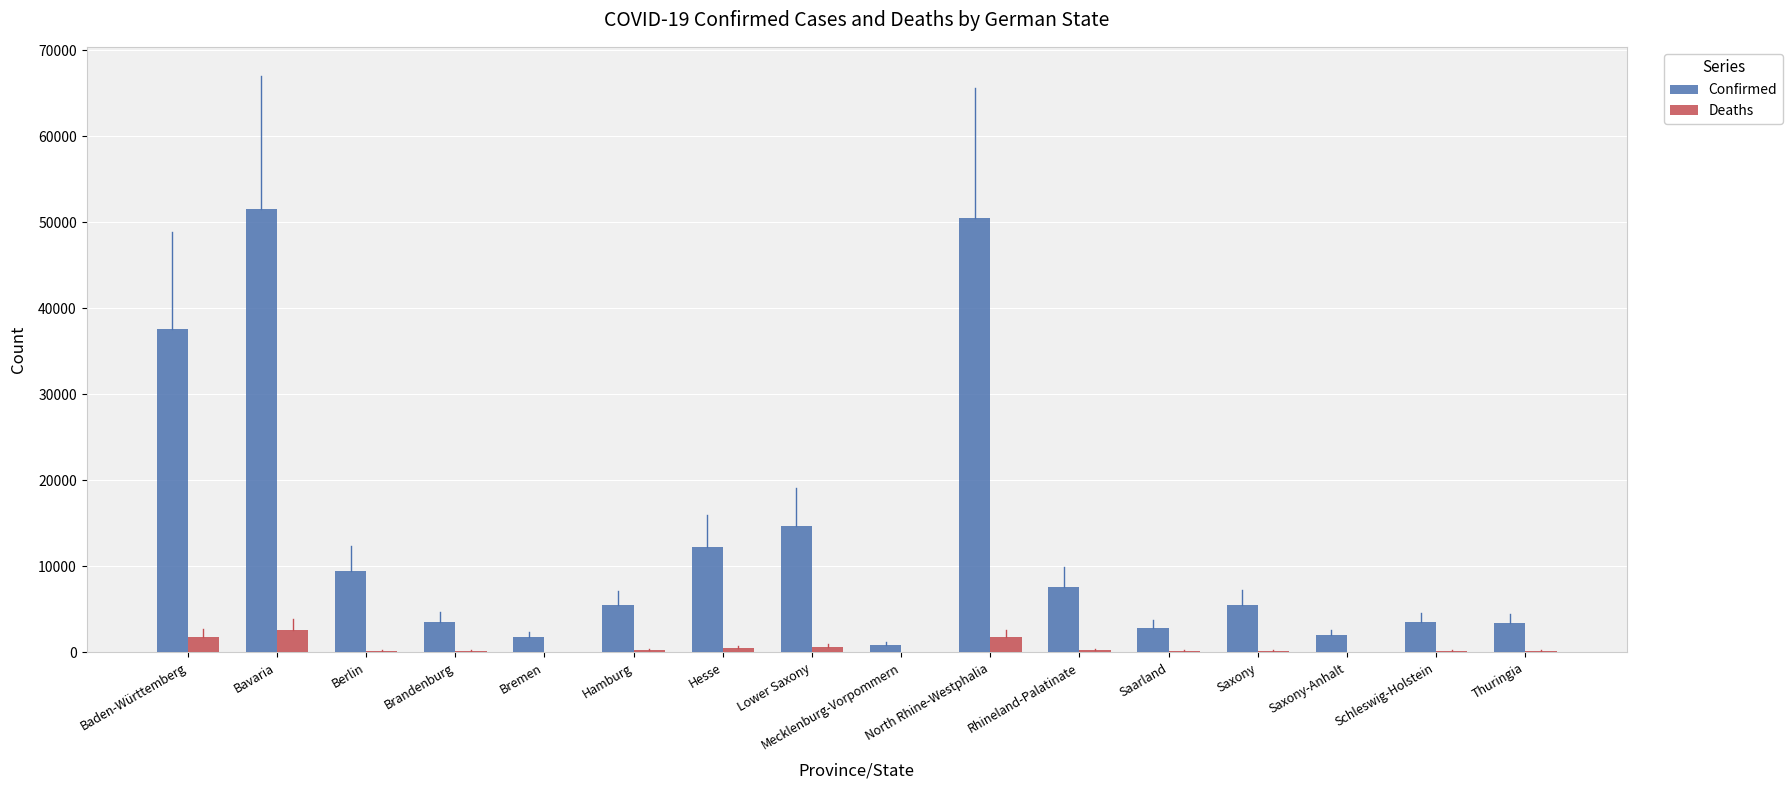

Are the bars horizontal?

No